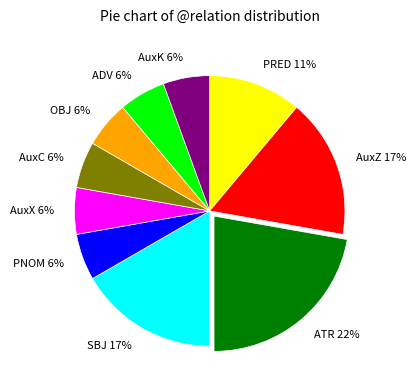

Which has a higher value, AuxC or AuxZ?

AuxZ